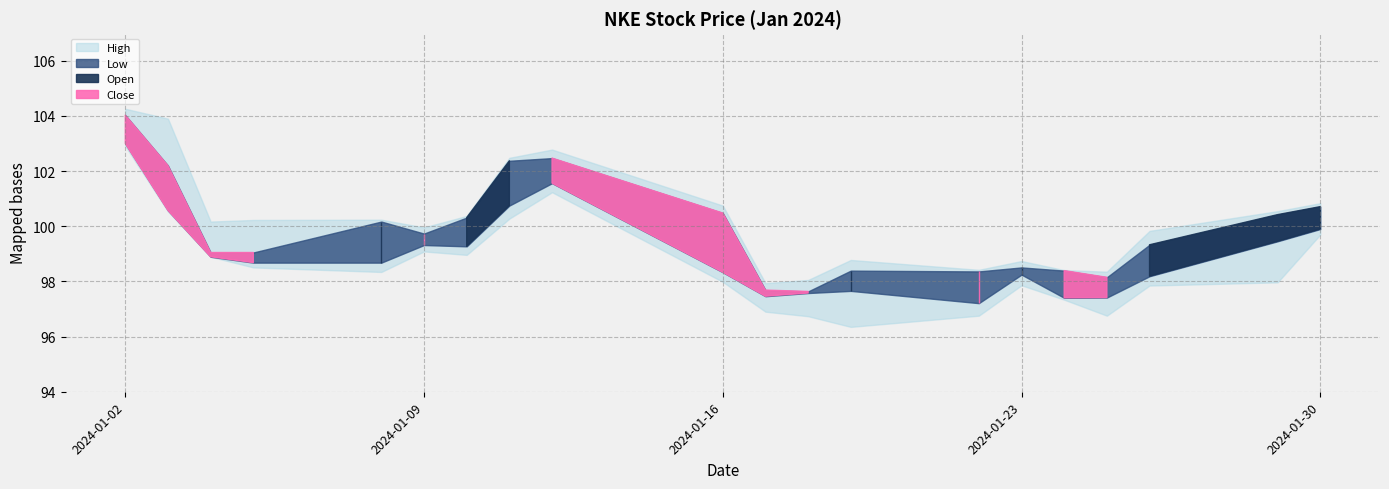

The Low series shows 98.0 at 2024-01-16. True or false?

True